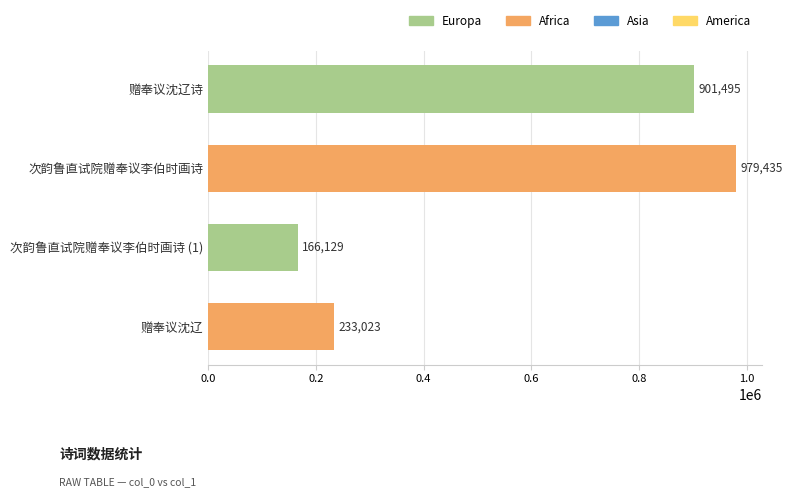

List the labels in order of value, smallest first.

次韵鲁直试院赠奉议李伯时画诗 (1), 赠奉议沈辽, 赠奉议沈辽诗, 次韵鲁直试院赠奉议李伯时画诗